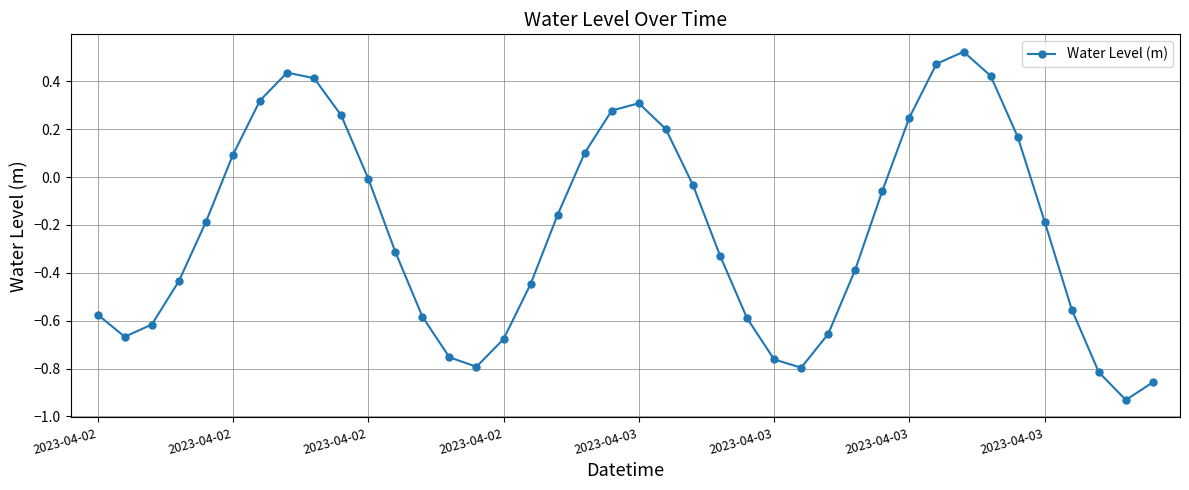

How many points are higher than both their immediate neighbors (excluding endpoints)?

3